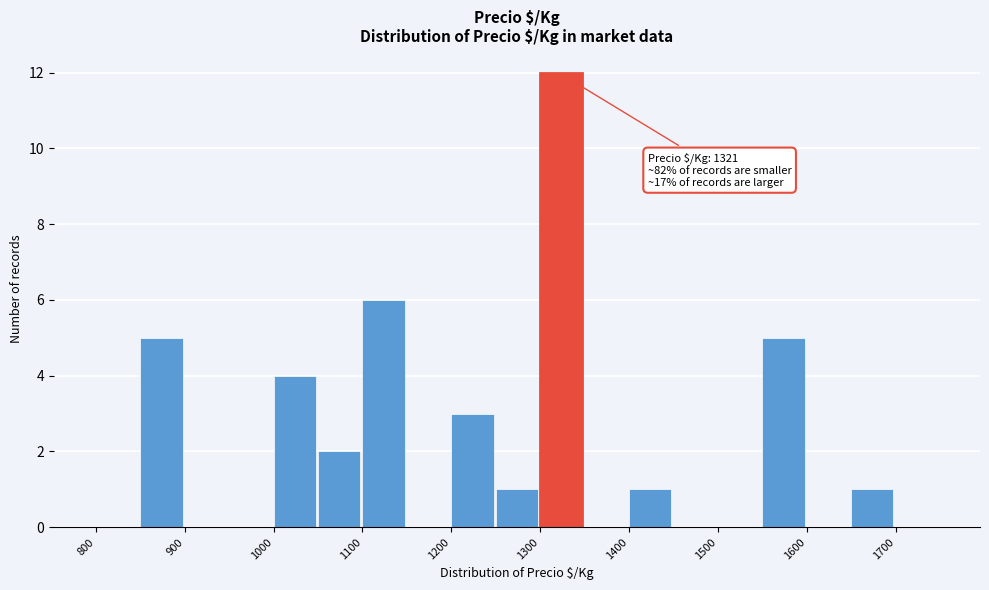

Over which range of the x-axis is the bar tallest?

1300 to 1350